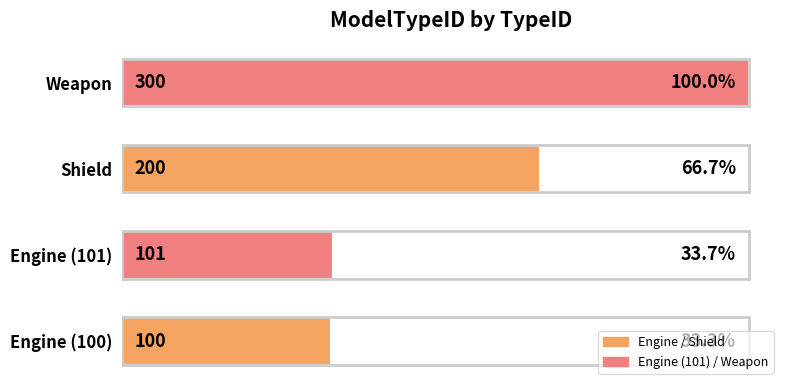

Are the bars grouped side by side (vs. stacked)?

No